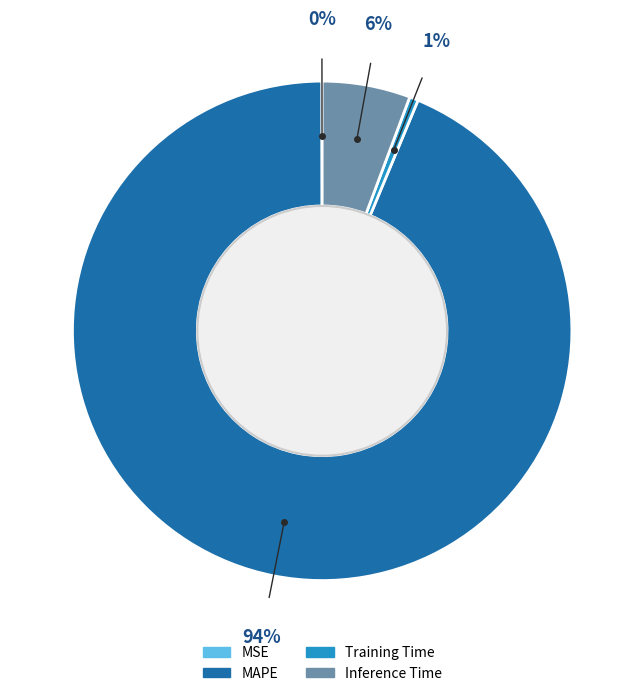

Which category has the biggest portion of the pie?

MAPE